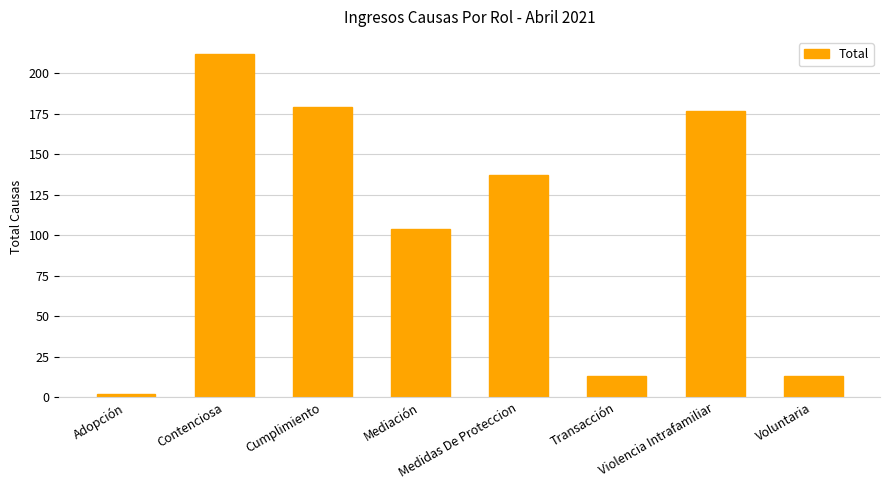

What is the difference between the values at Mediación and Contenciosa?

108